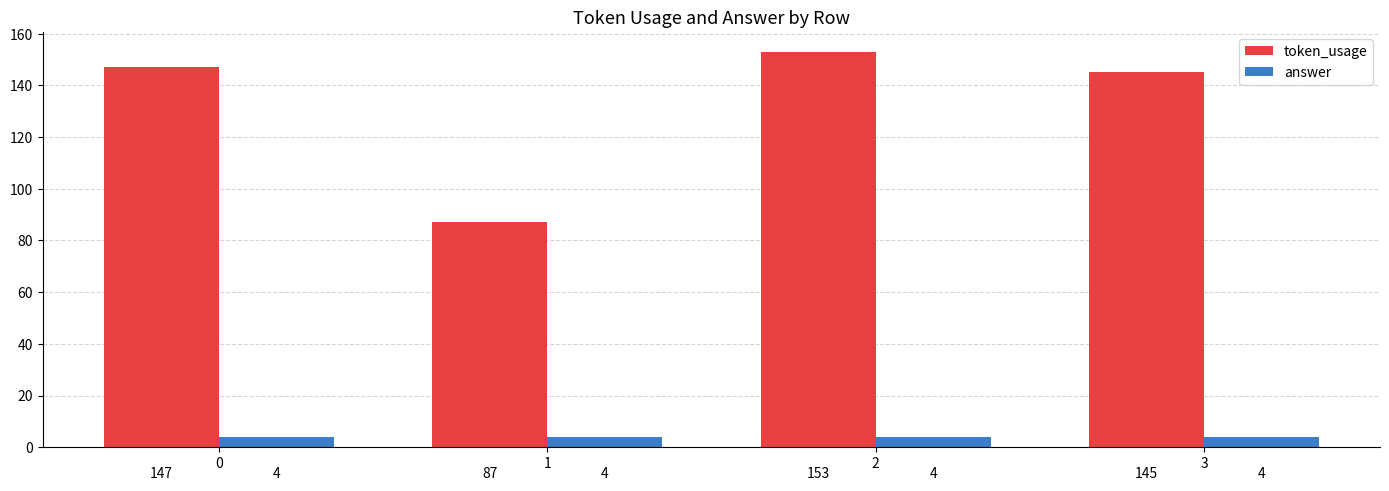

True or false: token_usage has a value of 153 at 2.

True